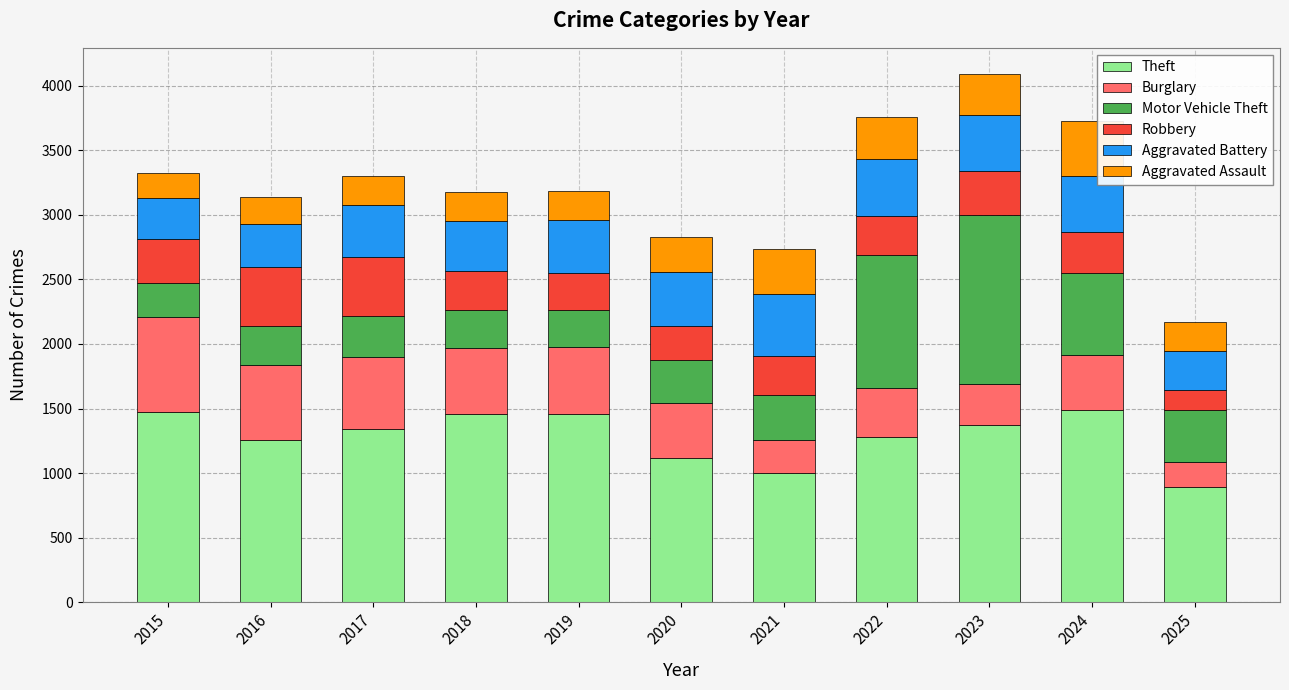

What is the maximum value for Theft?

1487